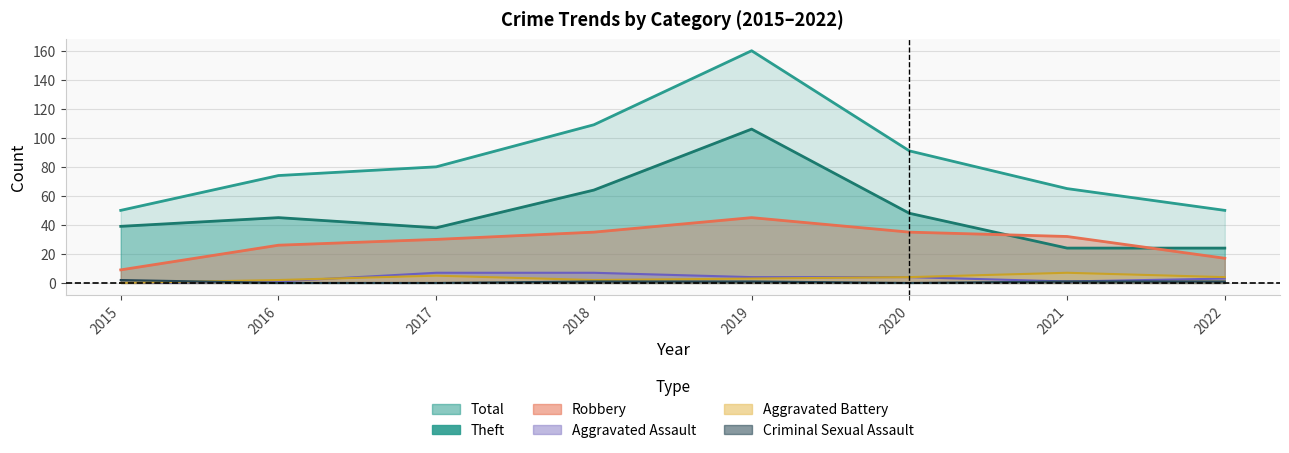

What is the total value across all series at 2021?

130